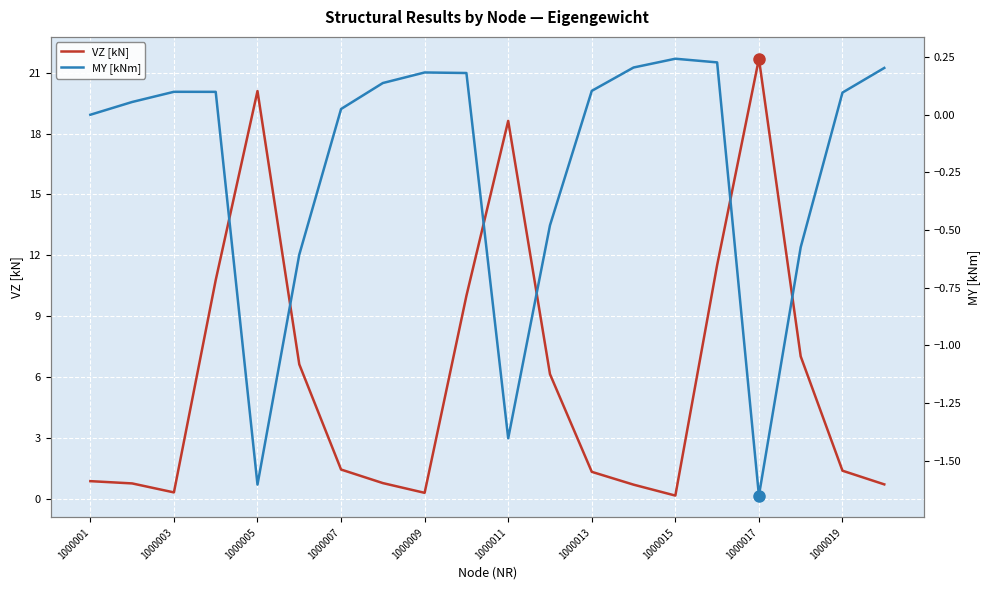

True or false: MY [kNm] and VZ [kN] intersect in this chart.

True